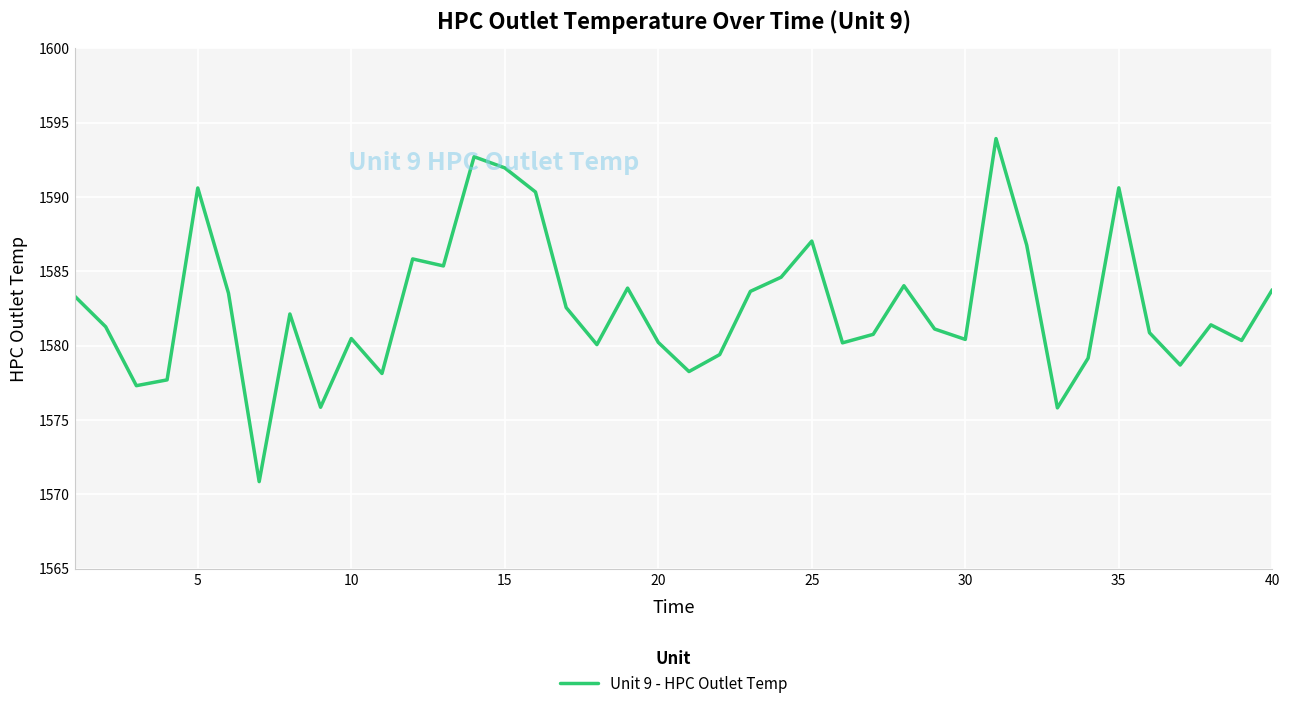

What is the minimum value shown in the chart?

1570.9